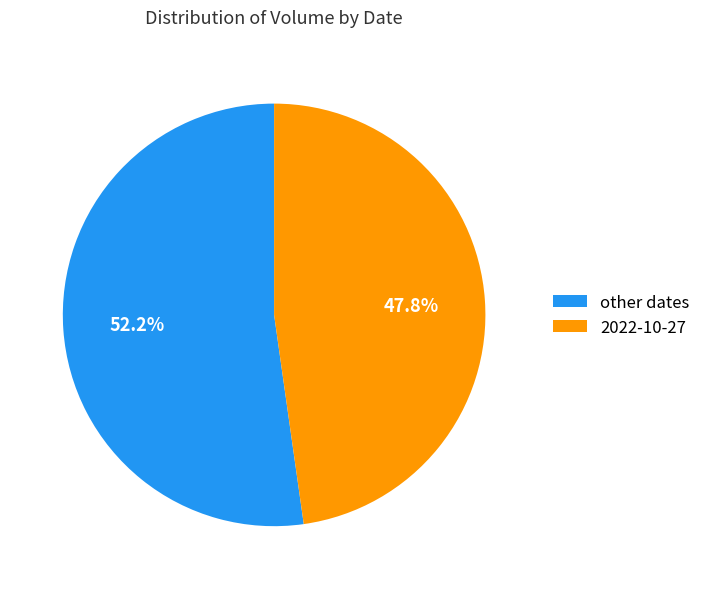

How many slices are in this pie chart?

2